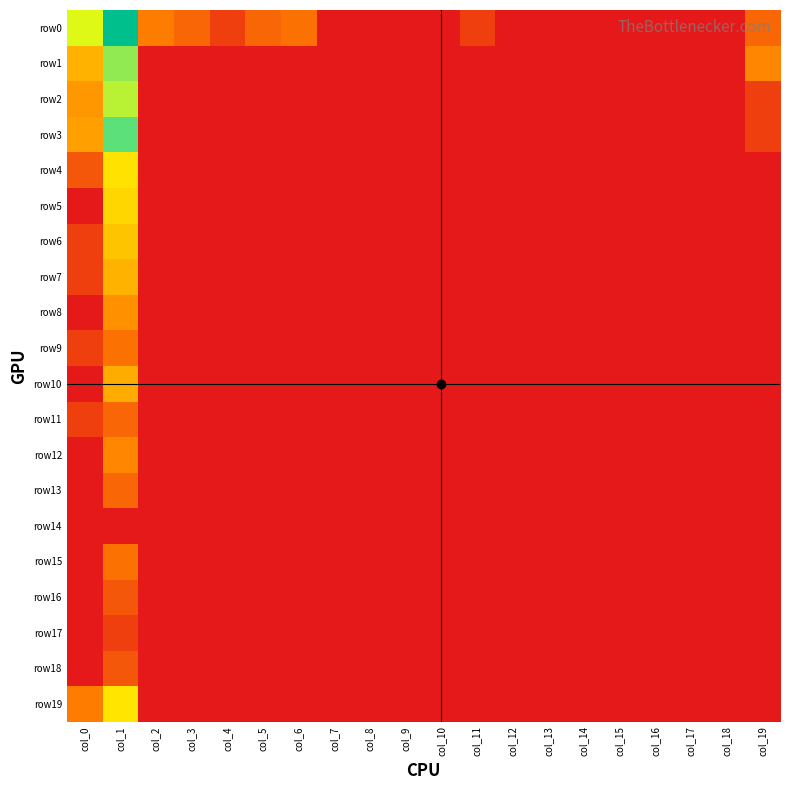

Which series has the largest range (max minus min)?

row0